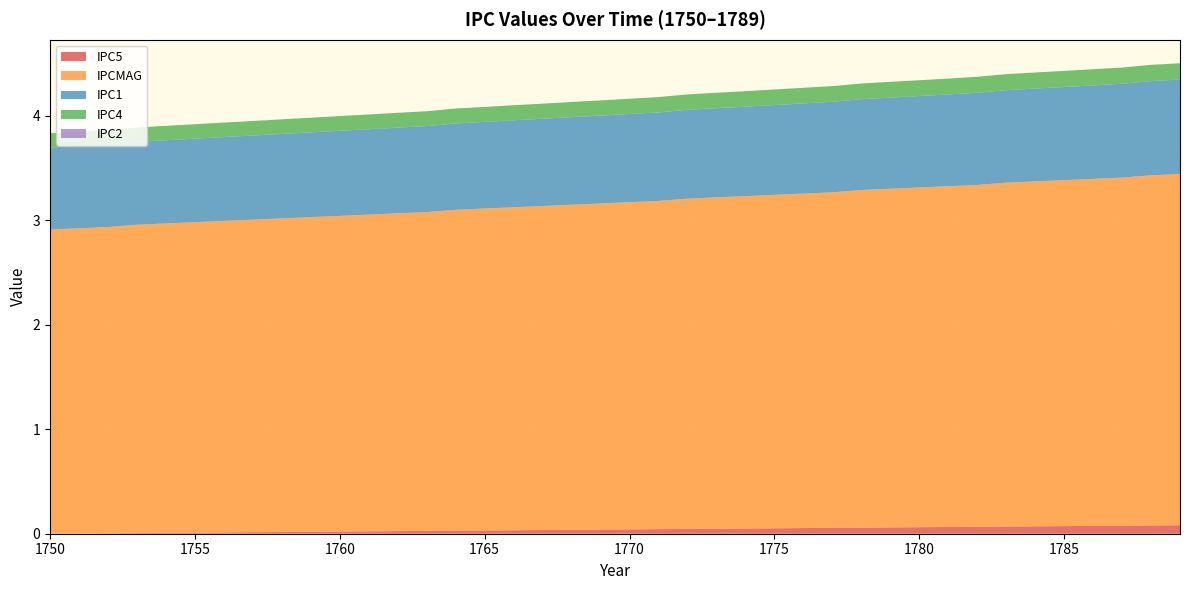

Reading left to right, transcribe all the data shown in this chart.

IPC5: 1750=0.0	1751=0.0	1752=0.0	1753=0.0	1754=0.0	1755=0.0	1756=0.0	1757=0.0	1758=0.0	1759=0.0	1760=0.0	1761=0.0	1762=0.0	1763=0.0	1764=0.0	1765=0.0	1766=0.0	1767=0.0	1768=0.0	1769=0.0	1770=0.0	1771=0.0	1772=0.0	1773=0.0	1774=0.0	1775=0.1	1776=0.1	1777=0.1	1778=0.1	1779=0.1	1780=0.1	1781=0.1	1782=0.1	1783=0.1	1784=0.1	1785=0.1	1786=0.1	1787=0.1	1788=0.1	1789=0.1
IPCMAG: 1750=2.9	1751=2.9	1752=2.9	1753=3.0	1754=3.0	1755=3.0	1756=3.0	1757=3.0	1758=3.0	1759=3.0	1760=3.0	1761=3.0	1762=3.0	1763=3.0	1764=3.1	1765=3.1	1766=3.1	1767=3.1	1768=3.1	1769=3.1	1770=3.1	1771=3.1	1772=3.2	1773=3.2	1774=3.2	1775=3.2	1776=3.2	1777=3.2	1778=3.2	1779=3.2	1780=3.2	1781=3.3	1782=3.3	1783=3.3	1784=3.3	1785=3.3	1786=3.3	1787=3.3	1788=3.4	1789=3.4
IPC1: 1750=0.8	1751=0.8	1752=0.8	1753=0.8	1754=0.8	1755=0.8	1756=0.8	1757=0.8	1758=0.8	1759=0.8	1760=0.8	1761=0.8	1762=0.8	1763=0.8	1764=0.8	1765=0.8	1766=0.8	1767=0.8	1768=0.8	1769=0.8	1770=0.8	1771=0.8	1772=0.8	1773=0.9	1774=0.9	1775=0.9	1776=0.9	1777=0.9	1778=0.9	1779=0.9	1780=0.9	1781=0.9	1782=0.9	1783=0.9	1784=0.9	1785=0.9	1786=0.9	1787=0.9	1788=0.9	1789=0.9
IPC4: 1750=0.1	1751=0.1	1752=0.1	1753=0.1	1754=0.1	1755=0.1	1756=0.1	1757=0.1	1758=0.1	1759=0.1	1760=0.1	1761=0.1	1762=0.1	1763=0.1	1764=0.1	1765=0.1	1766=0.1	1767=0.1	1768=0.1	1769=0.1	1770=0.1	1771=0.1	1772=0.1	1773=0.1	1774=0.1	1775=0.1	1776=0.1	1777=0.1	1778=0.1	1779=0.2	1780=0.2	1781=0.2	1782=0.2	1783=0.2	1784=0.2	1785=0.2	1786=0.2	1787=0.2	1788=0.2	1789=0.2
IPC2: 1750=0.0	1751=0.0	1752=0.0	1753=0.0	1754=0.0	1755=0.0	1756=0.0	1757=0.0	1758=0.0	1759=0.0	1760=0.0	1761=0.0	1762=0.0	1763=0.0	1764=0.0	1765=0.0	1766=0.0	1767=0.0	1768=0.0	1769=0.0	1770=0.0	1771=0.0	1772=0.0	1773=0.0	1774=0.0	1775=0.0	1776=0.0	1777=0.0	1778=0.0	1779=0.0	1780=0.0	1781=0.0	1782=0.0	1783=0.0	1784=0.0	1785=0.0	1786=0.0	1787=0.0	1788=0.0	1789=0.0